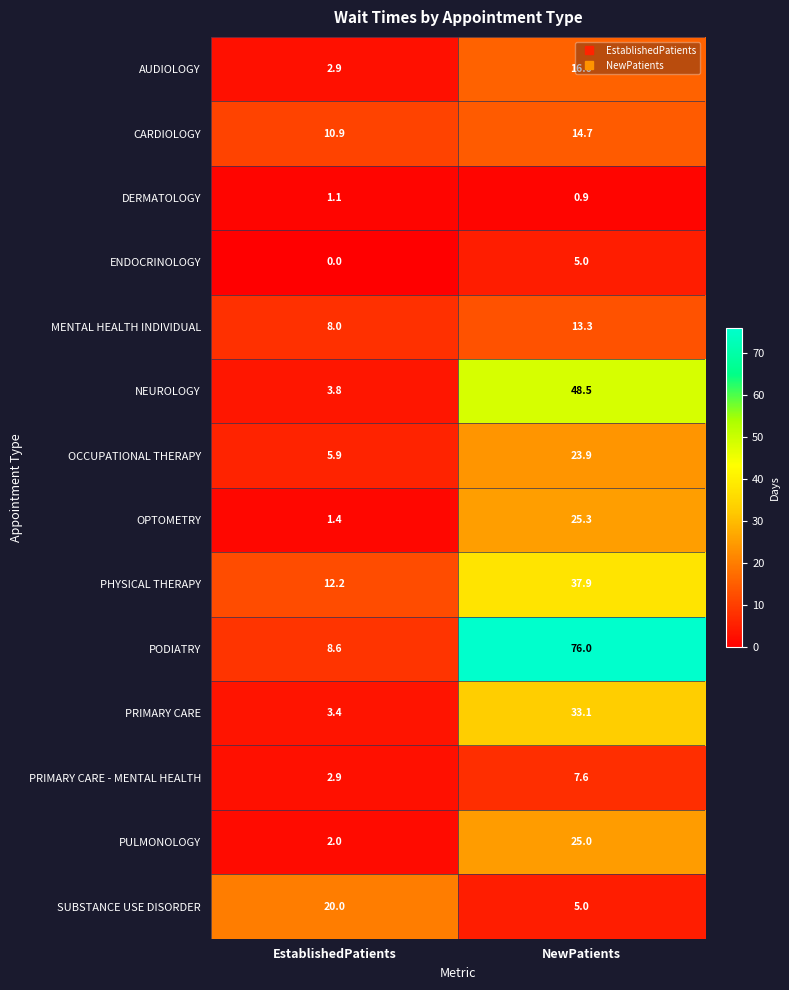

Rank the series by their maximum value, from highest to lowest.

PODIATRY, NEUROLOGY, PHYSICAL THERAPY, PRIMARY CARE, OPTOMETRY, PULMONOLOGY, OCCUPATIONAL THERAPY, SUBSTANCE USE DISORDER, AUDIOLOGY, CARDIOLOGY, MENTAL HEALTH INDIVIDUAL, PRIMARY CARE - MENTAL HEALTH, ENDOCRINOLOGY, DERMATOLOGY